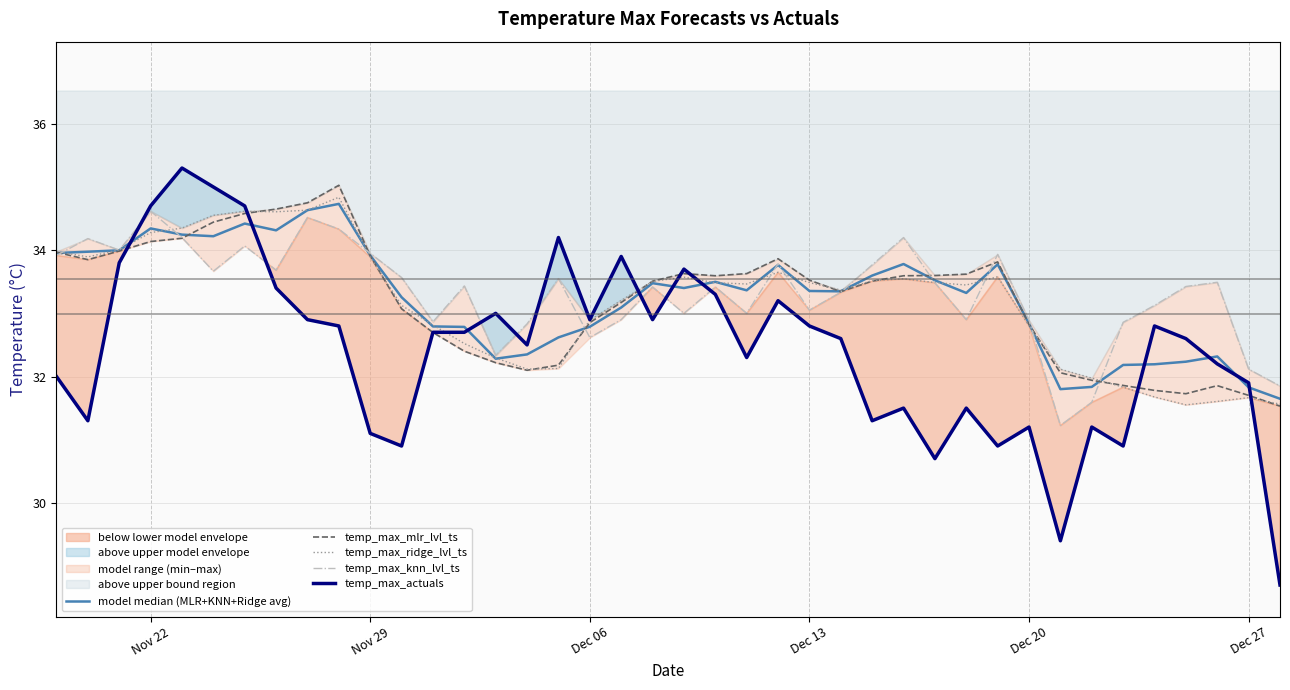

What is the sum of all model median (MLR+KNN+Ridge avg) values?

1329.8